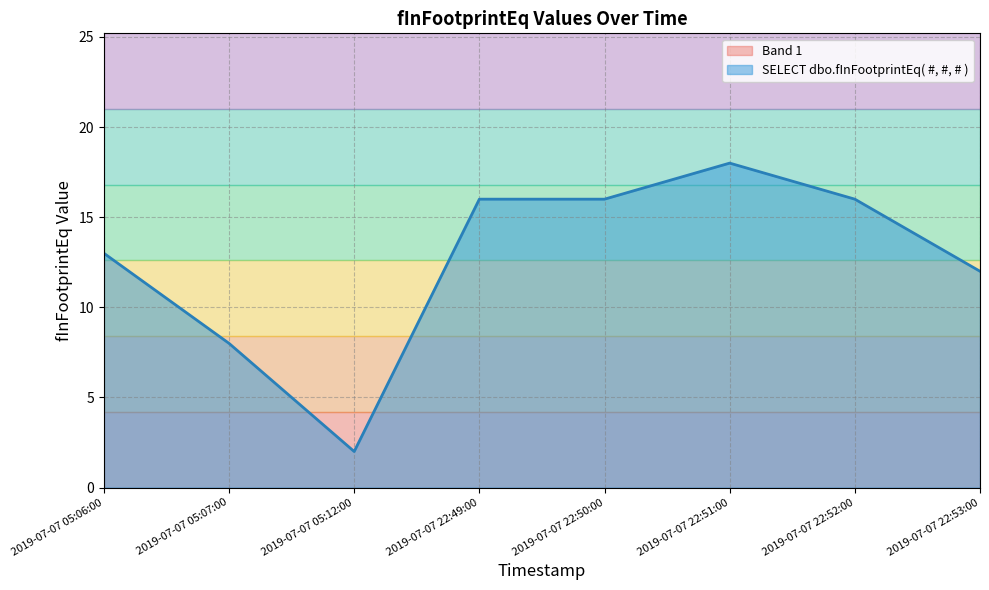

Rank the categories by value from lowest to highest.

2019-07-07 05:12:00, 2019-07-07 05:07:00, 2019-07-07 22:53:00, 2019-07-07 05:06:00, 2019-07-07 22:49:00, 2019-07-07 22:50:00, 2019-07-07 22:52:00, 2019-07-07 22:51:00